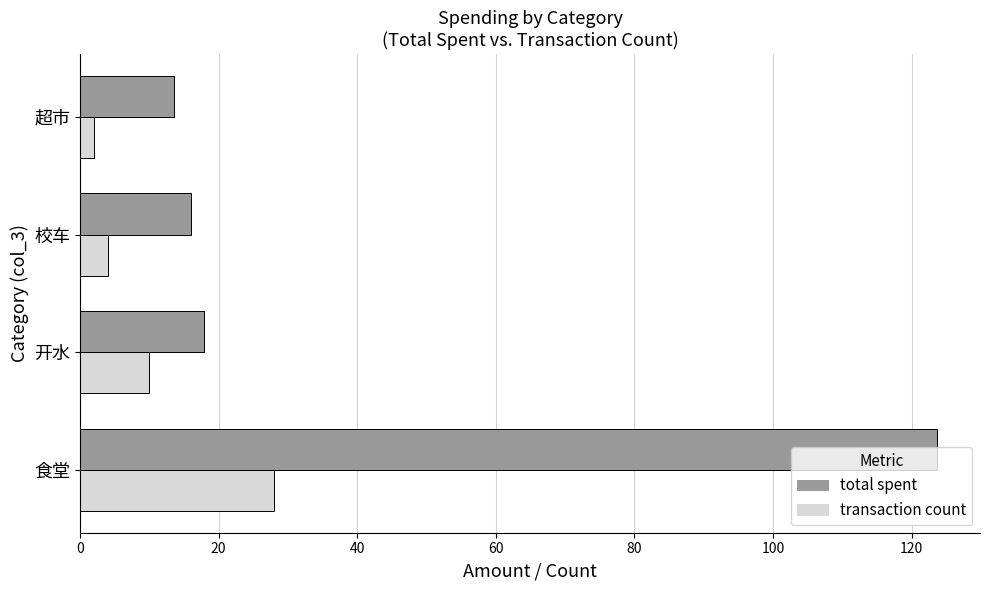

List the series in order of their overall mean, lowest first.

transaction count, total spent